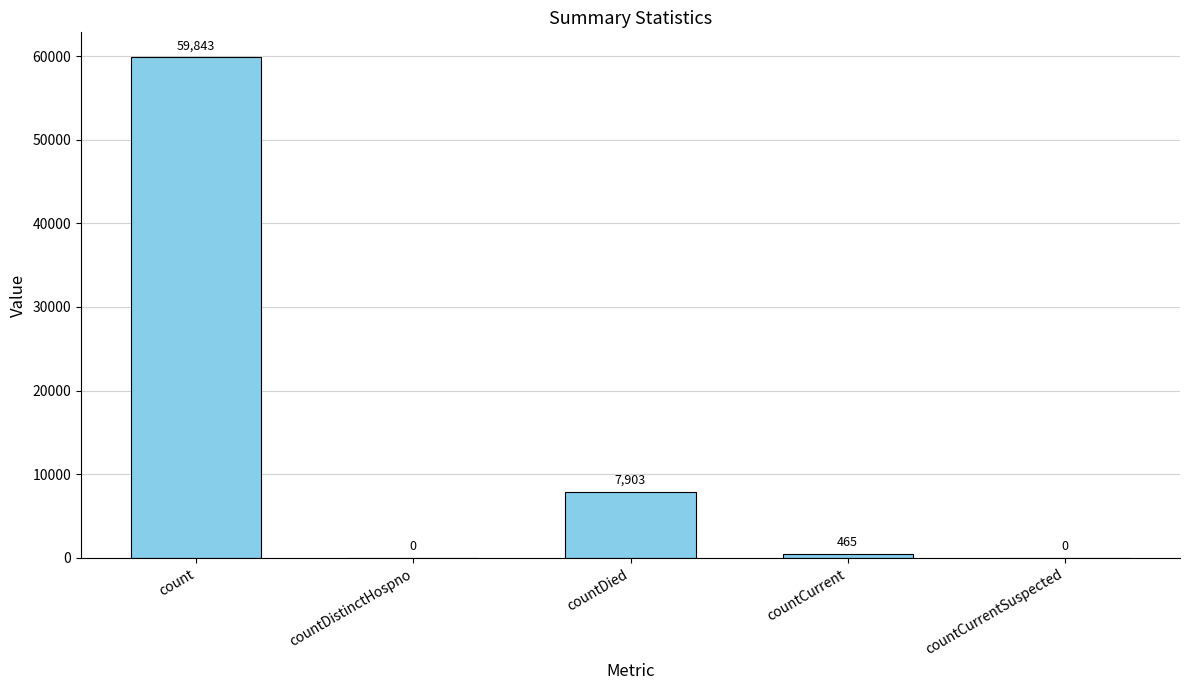

The chart shows a value of 0 at countCurrentSuspected. True or false?

True